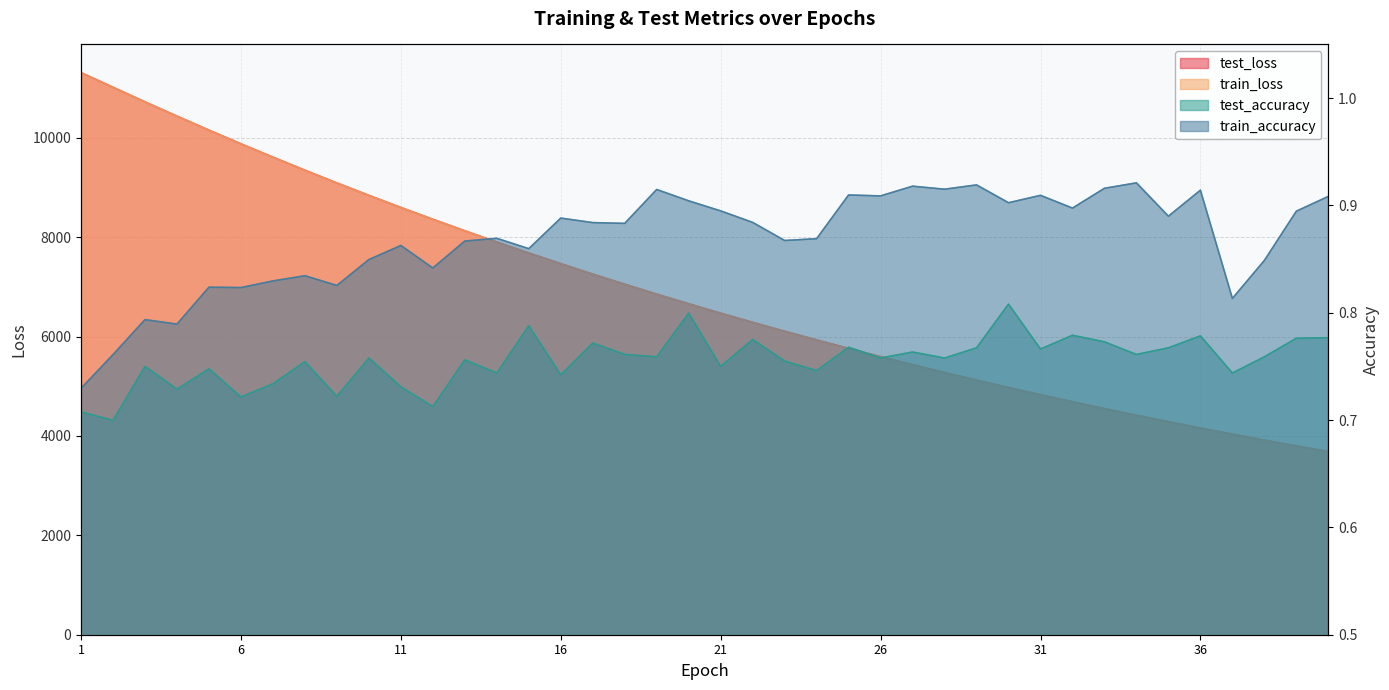

Which series has the largest total across all categories?

test_loss